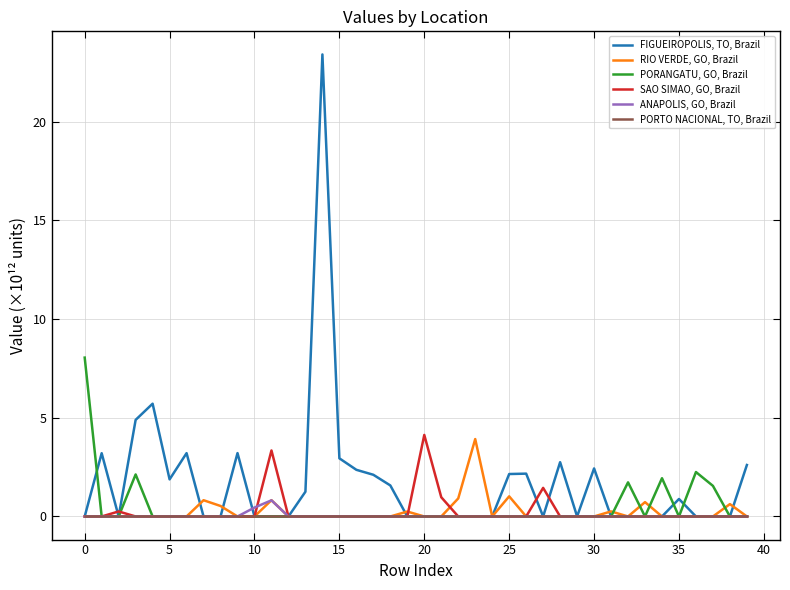

Which series has the largest range (max minus min)?

FIGUEIROPOLIS, TO, Brazil